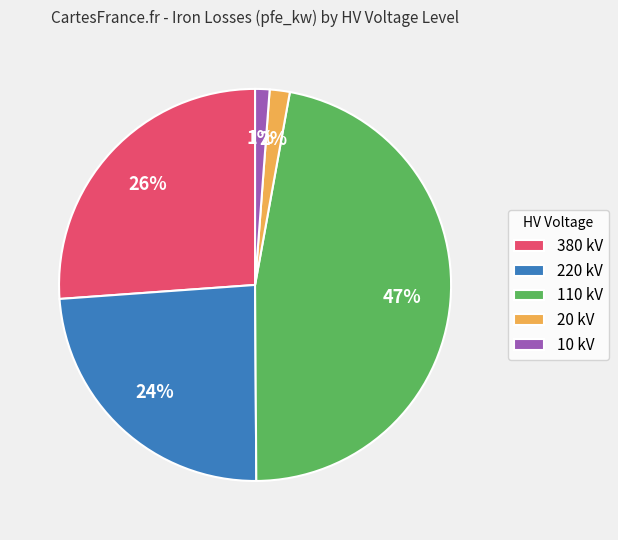

To the nearest percent, what is the difference between the largest and smallest slice percentages?

46%